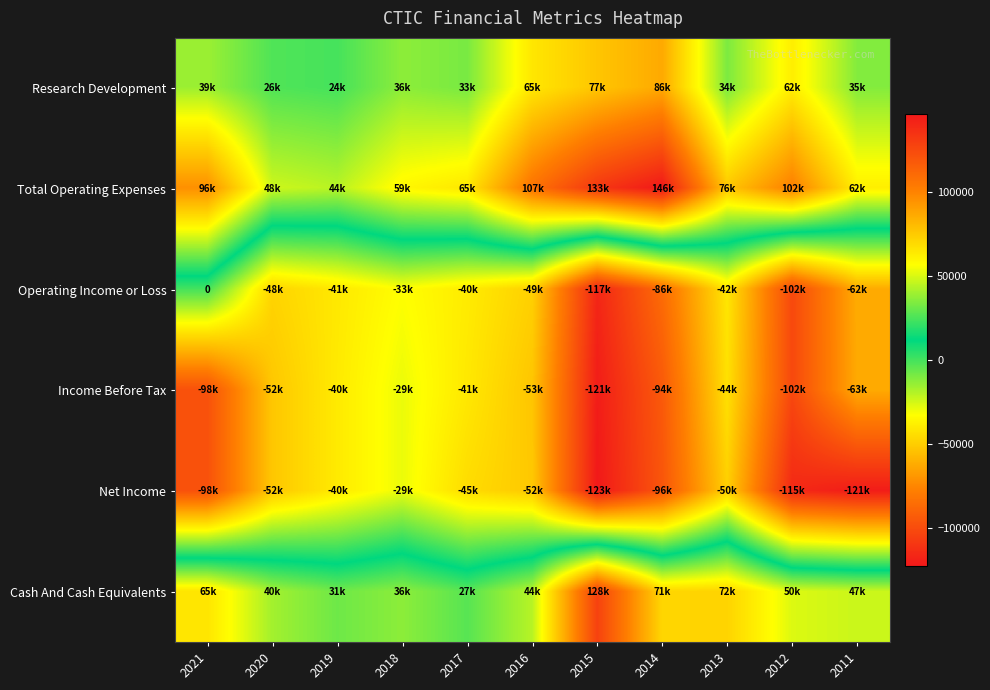

Which series changed the most between 2021 and 2014?

Operating Income or Loss